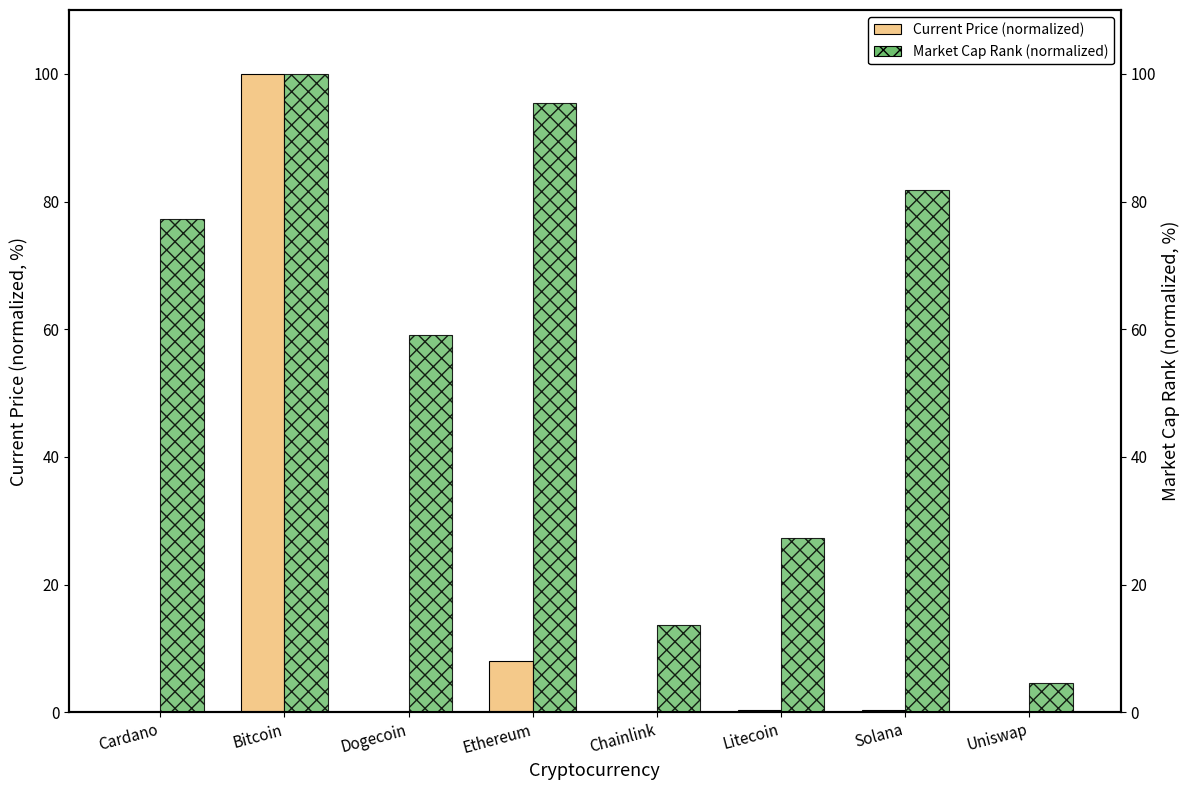

List the labels in order of Market Cap Rank (normalized) value, largest first.

Bitcoin, Ethereum, Solana, Cardano, Dogecoin, Litecoin, Chainlink, Uniswap